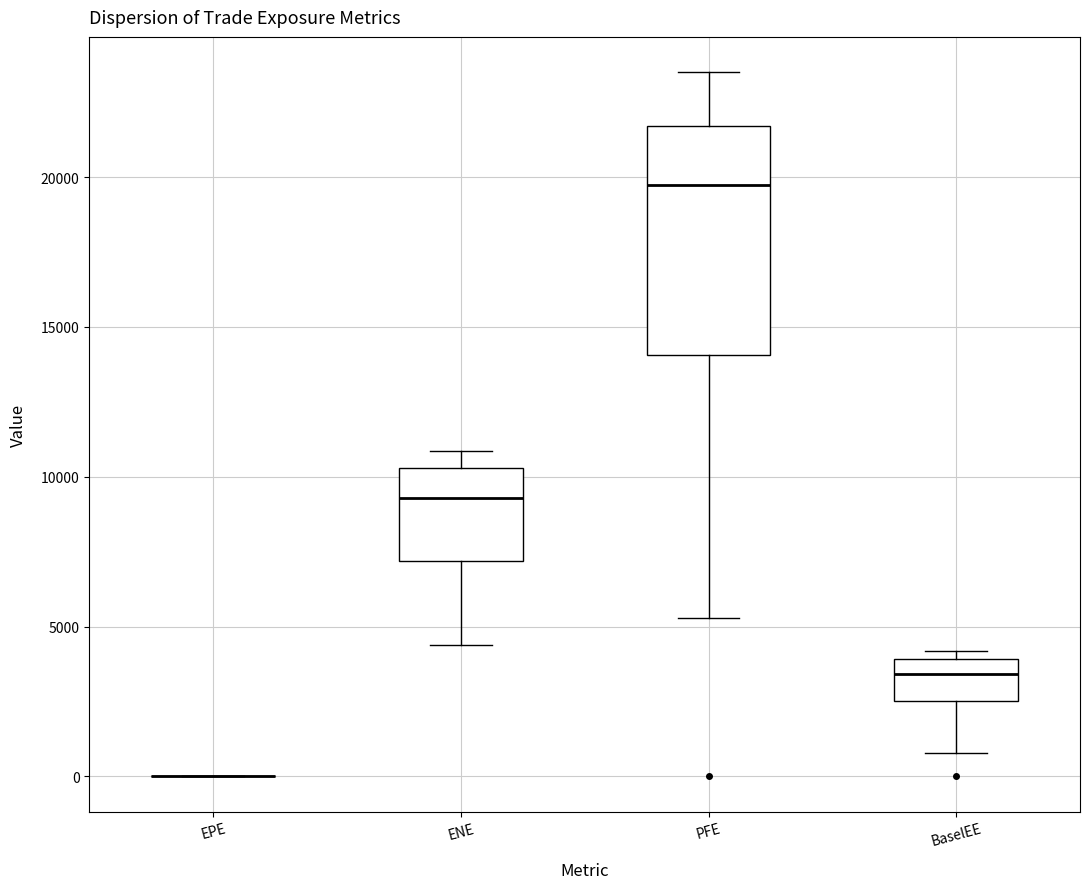

Comparing the boxes themselves (not the whiskers), which one is the tallest?

PFE